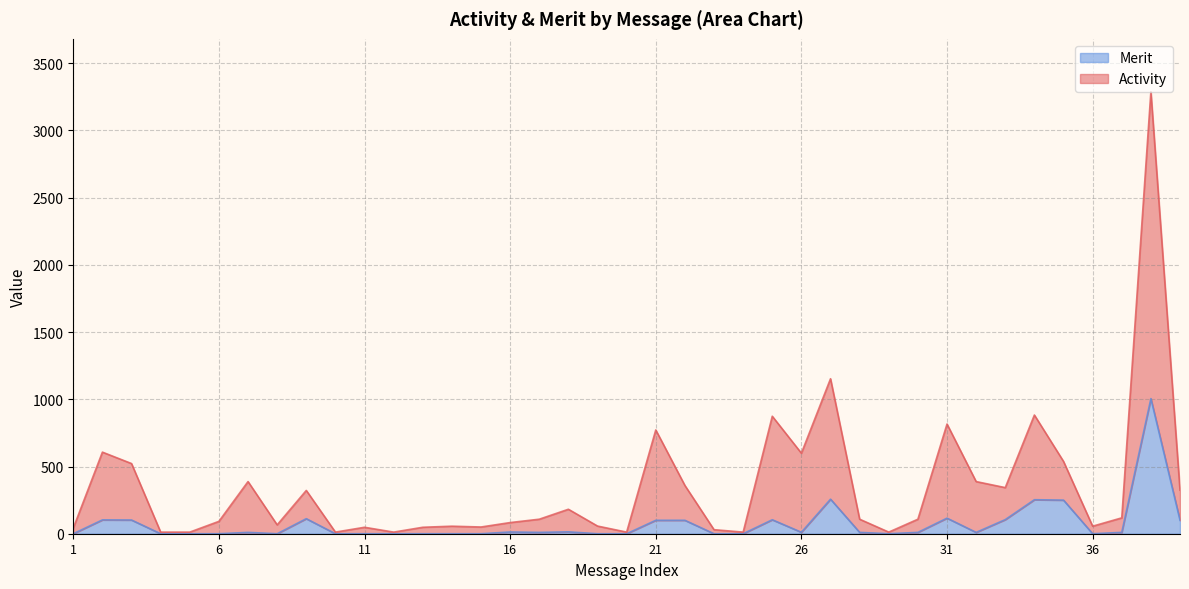

What is the maximum value for Merit?

1005